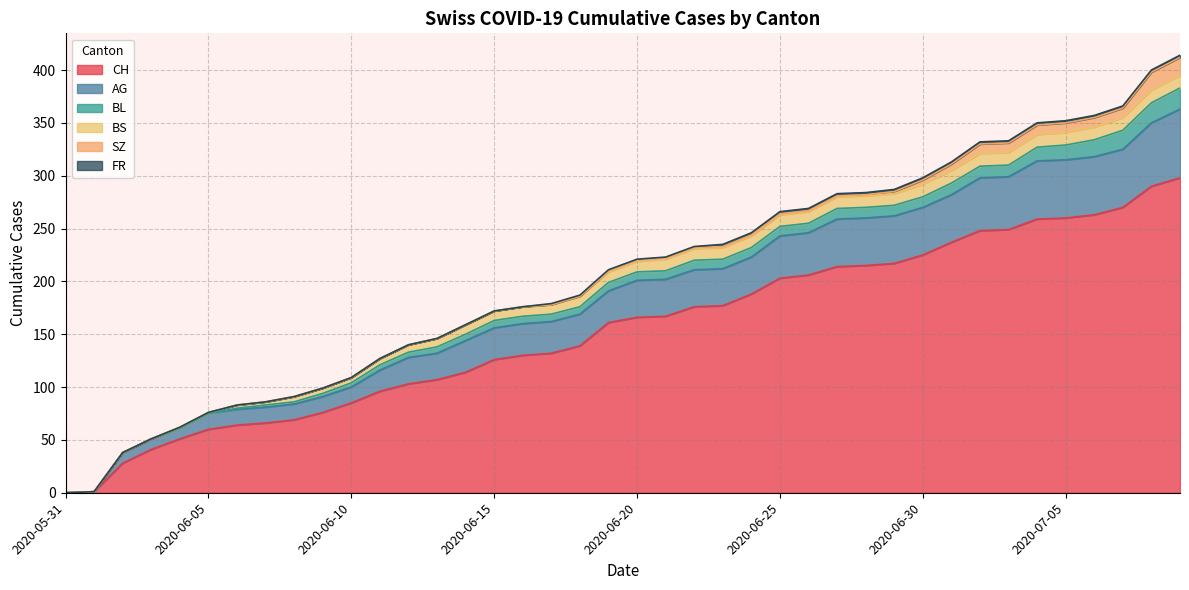

Is the value of BS at 2020-07-02 greater than the value of AG at 2020-06-14?

No